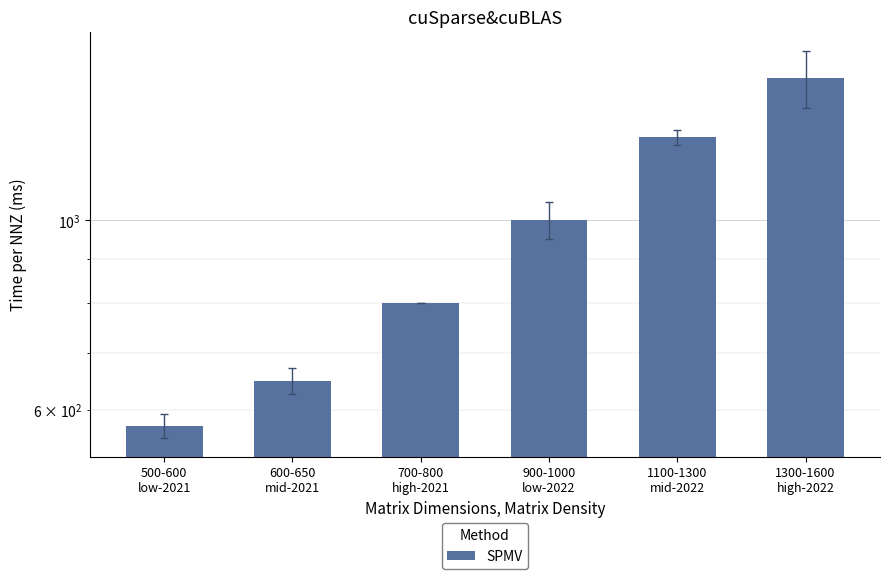

How many bars are there in total?

6